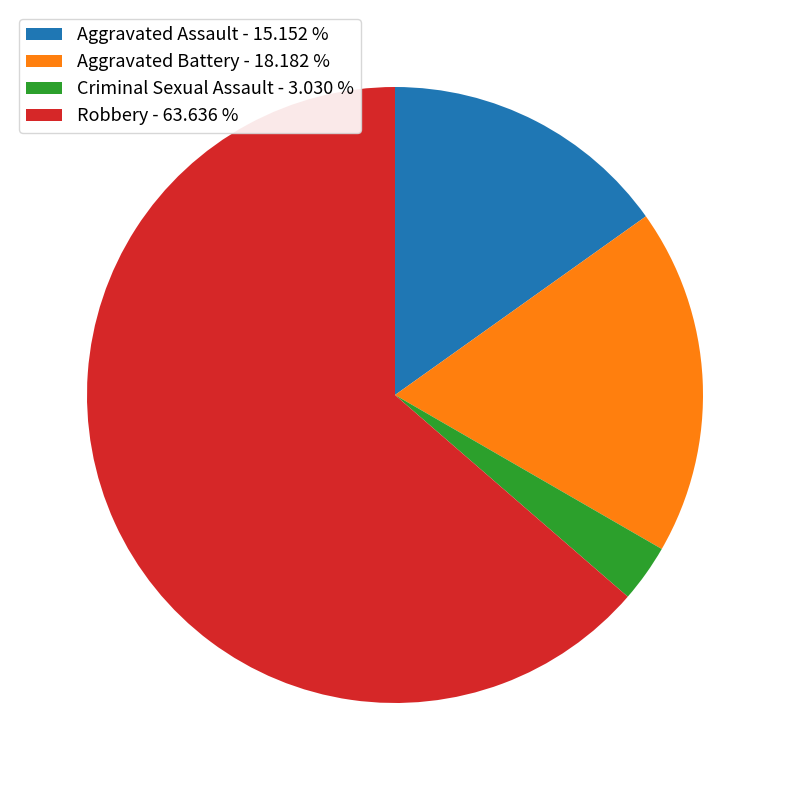

Do Aggravated Assault - 15.152 % and Aggravated Battery - 18.182 % together represent more than half of the pie?

No